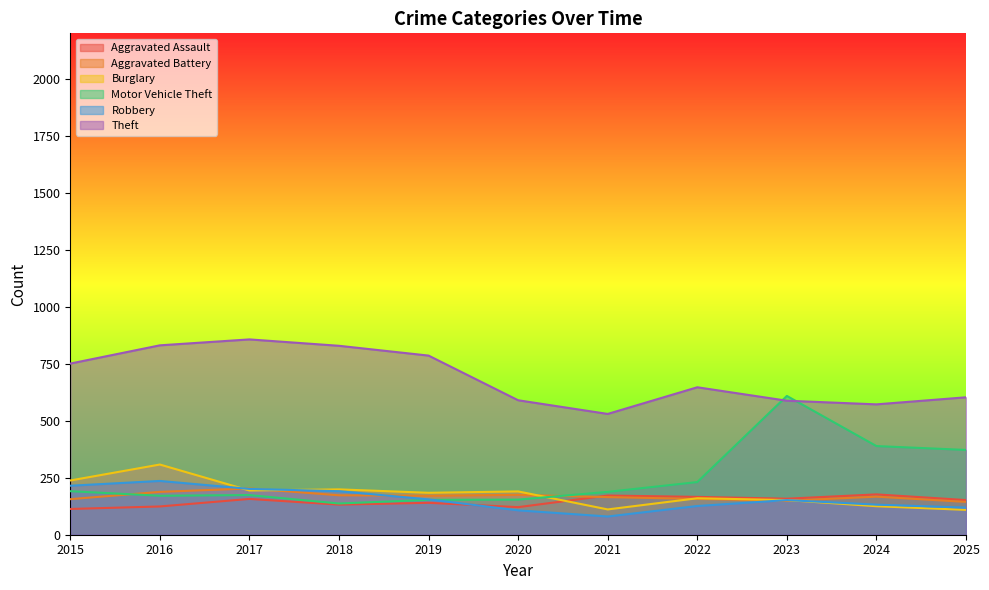

How many lines are shown in the chart?

6